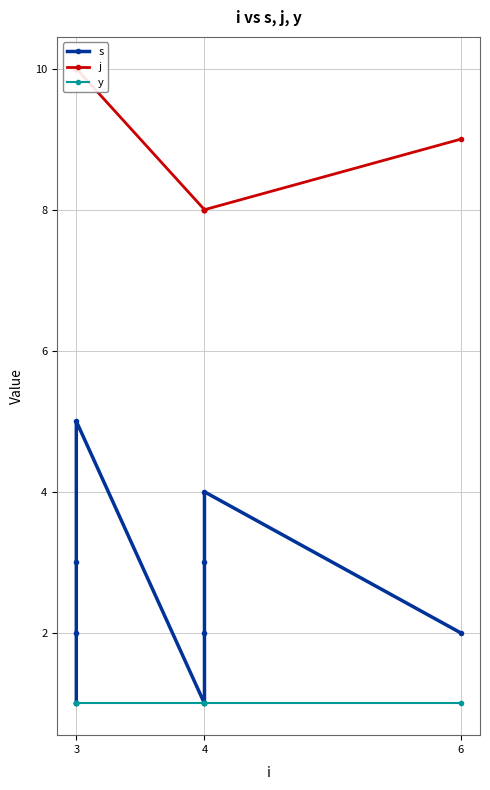

Which category has the highest value in the s series?

3